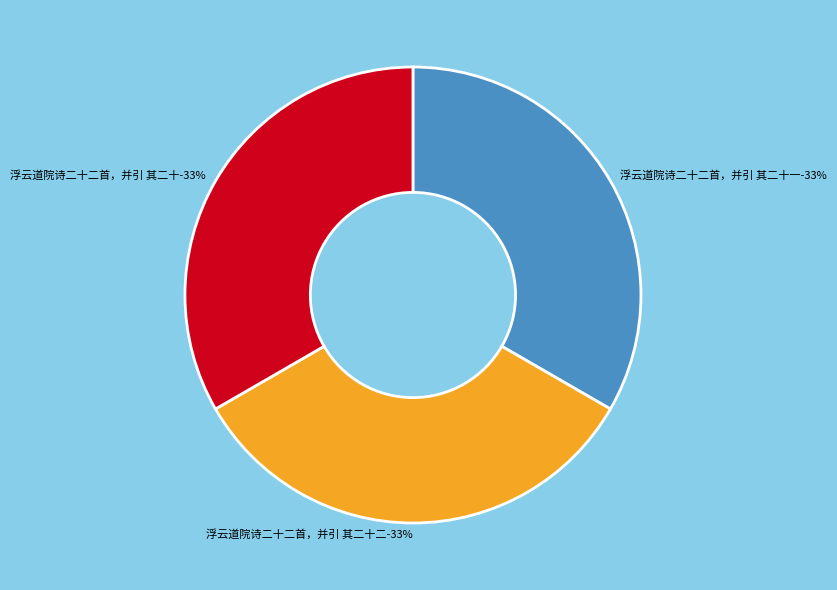

How many slices are in this pie chart?

3